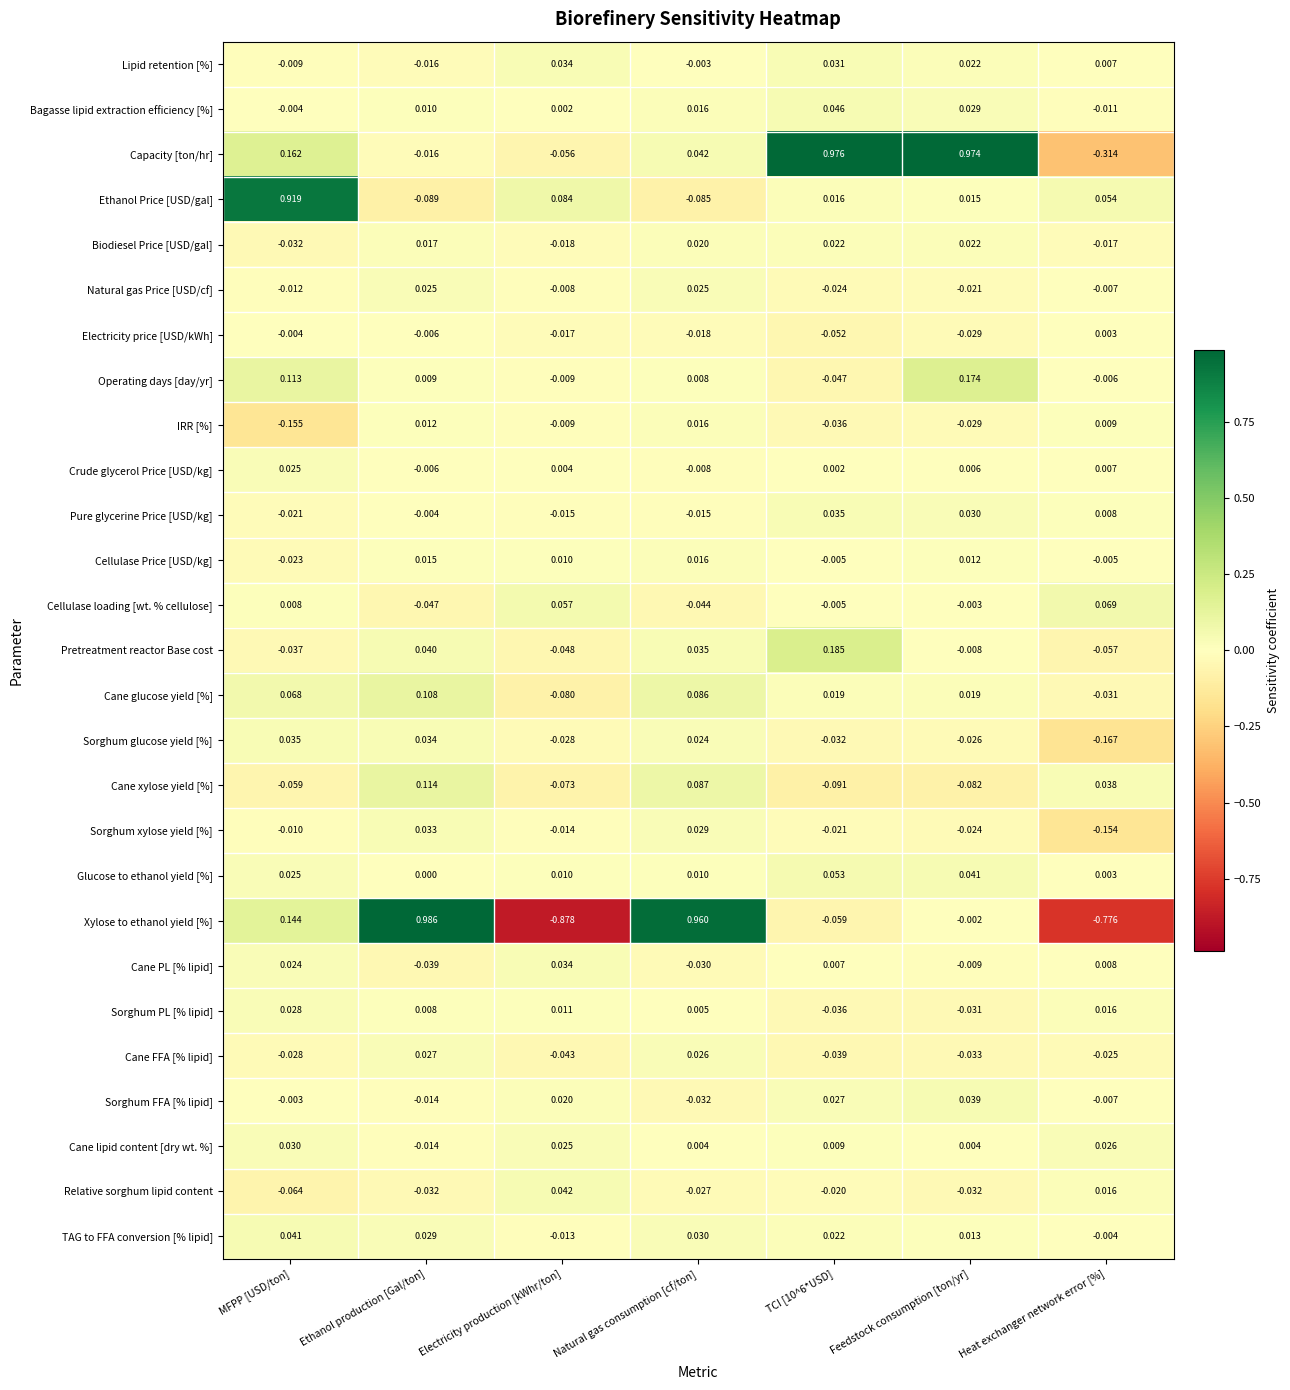

Where does the Capacity [ton/hr] series first go above 0?

MFPP [USD/ton]